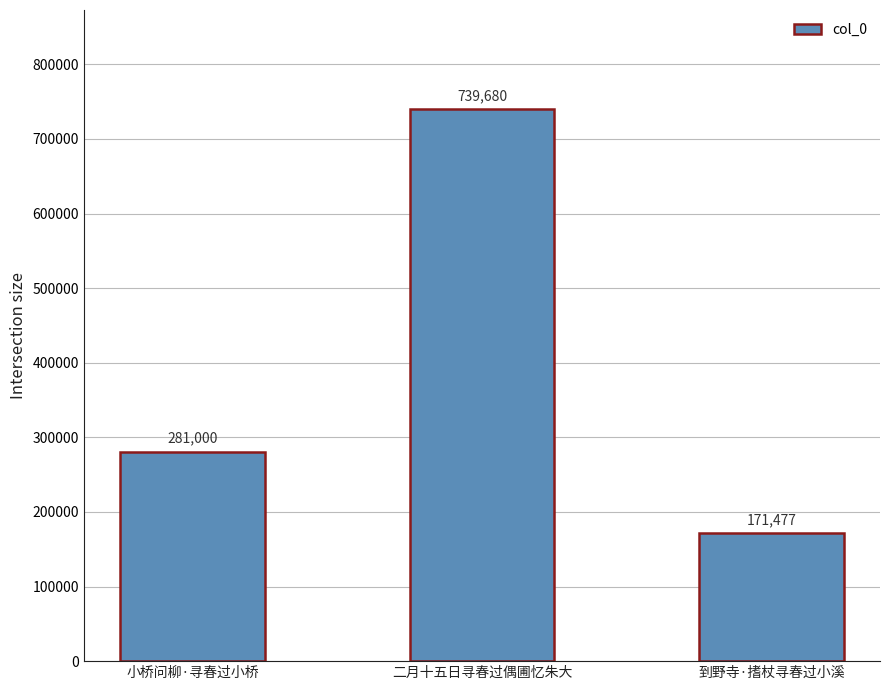

Which category has the lowest value across all series?

到野寺·搘杖寻春过小溪